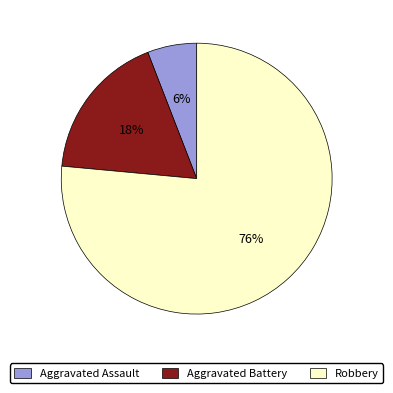

The Robbery slice represents 82% of the pie. True or false?

False